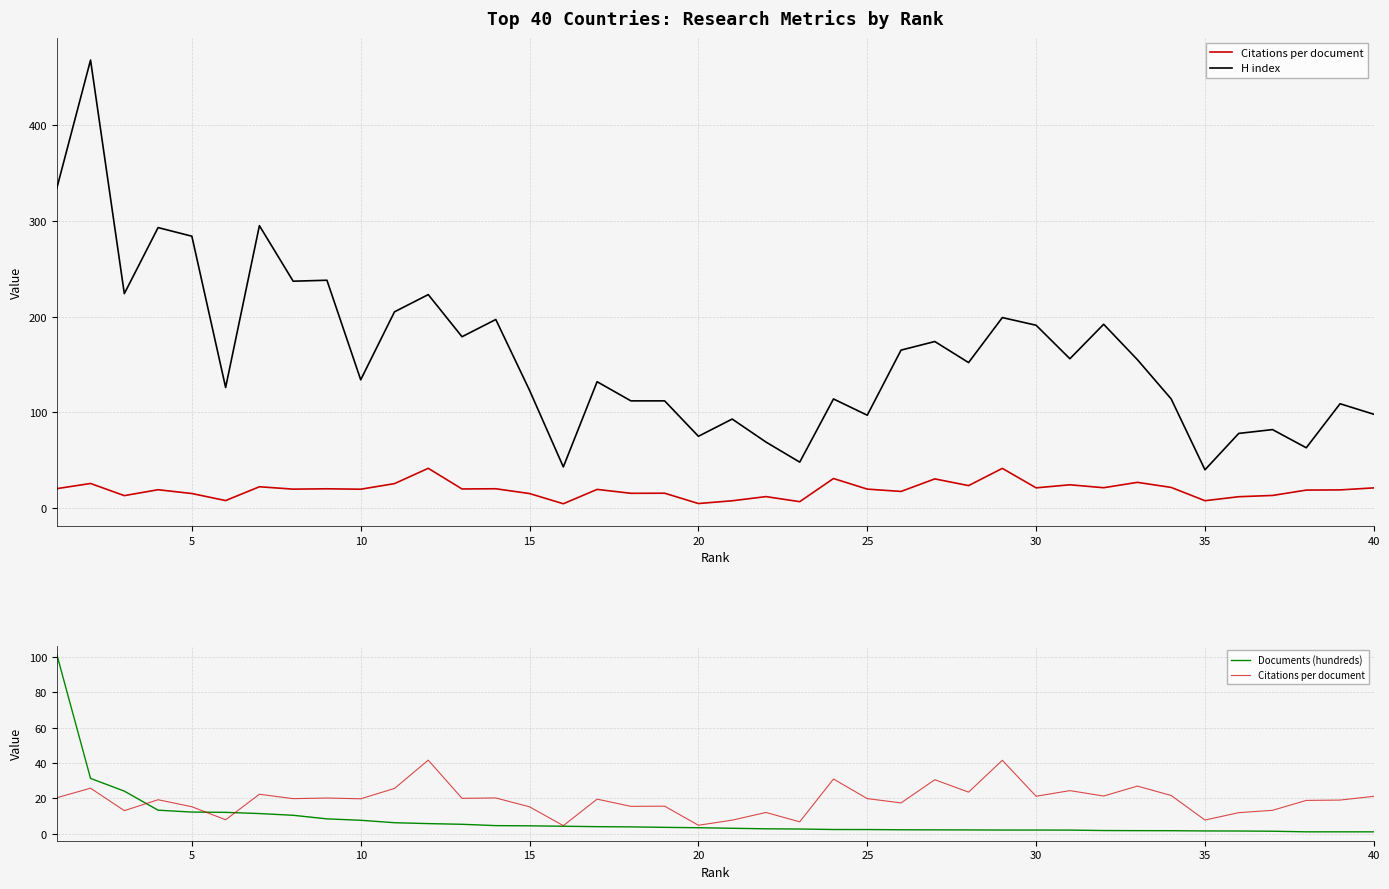

Reading right to left, transcribe all the data shown in this chart.

Citations per document: 21.1	19.0	18.8	13.2	11.9	7.7	21.6	26.9	21.3	24.3	21.1	41.5	23.5	30.5	17.4	19.8	30.9	6.7	12.0	7.6	4.8	15.5	15.4	19.5	4.5	15.2	20.2	20.0	41.6	25.6	19.7	20.2	19.8	22.3	7.9	15.2	19.2	13.0	25.7	20.3
H index: 98.0	109.0	63.0	82.0	78.0	40.0	114.0	155.0	192.0	156.0	191.0	199.0	152.0	174.0	165.0	97.0	114.0	48.0	69.0	93.0	75.0	112.0	112.0	132.0	43.0	123.0	197.0	179.0	223.0	205.0	134.0	238.0	237.0	295.0	126.0	284.0	293.0	224.0	468.0	334.0
Documents (hundreds): 1.0	1.0	1.0	1.4	1.5	1.5	1.7	1.7	1.8	2.0	2.0	2.0	2.1	2.2	2.2	2.3	2.4	2.6	2.8	3.0	3.4	3.6	3.8	4.0	4.2	4.4	4.5	5.3	5.7	6.2	7.6	8.4	10.4	11.4	12.1	12.2	13.3	24.1	31.2	101.3